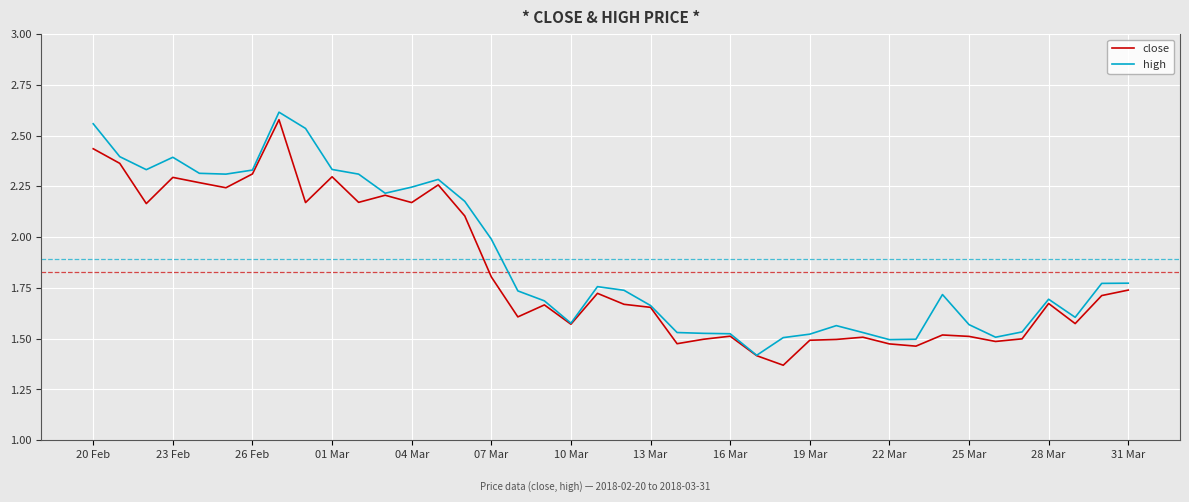

Is this an area chart (filled region under the line)?

No